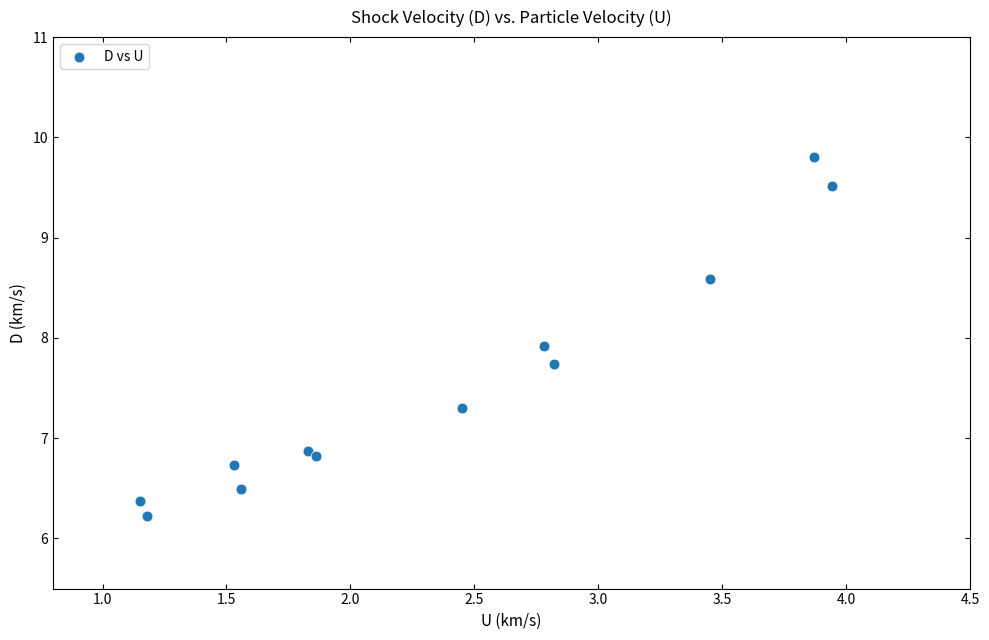

What Y value in the scatter plot is closest to 8?

7.9